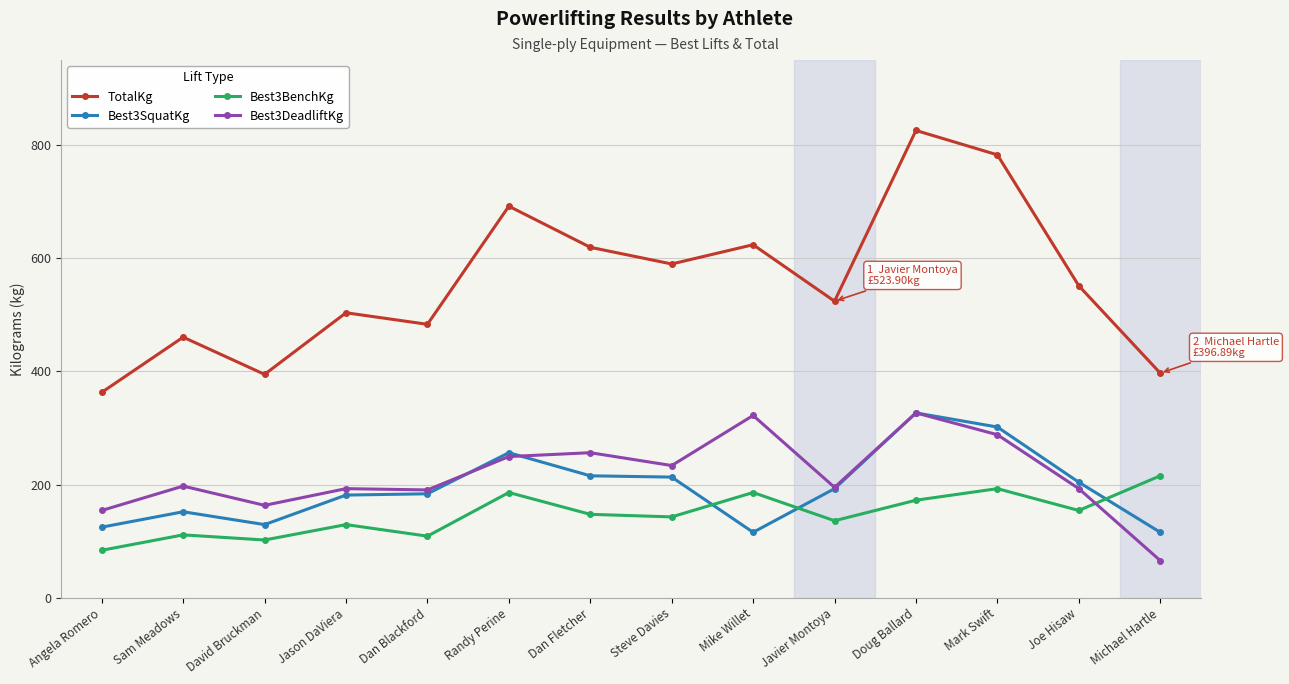

Read the Best3DeadliftKg value at Mark Swift.

288.0